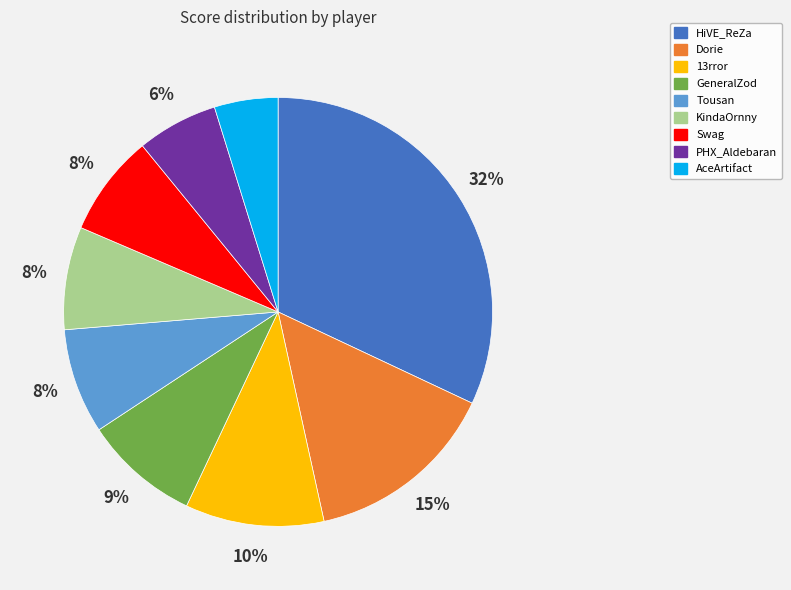

What is the smallest slice in the pie chart?

AceArtifact